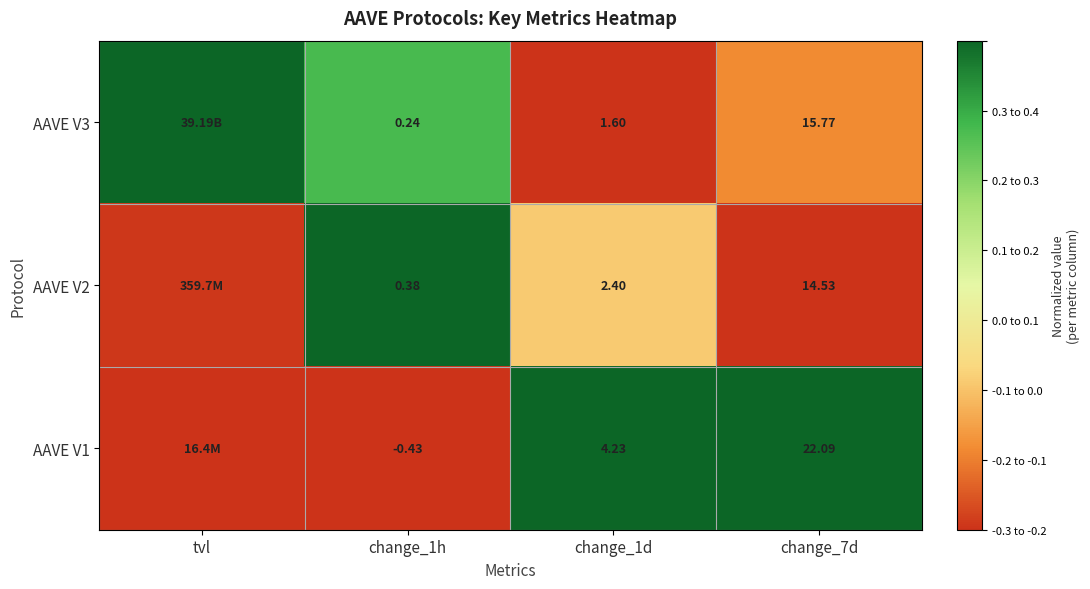

Is the value of AAVE V3 at change_1d greater than the value of AAVE V1 at change_7d?

No